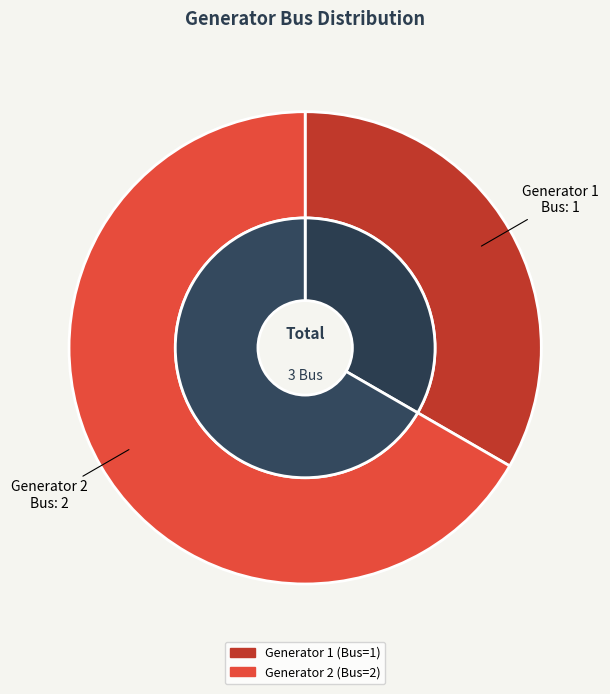

What is the change in value from 1 to 2?

+1